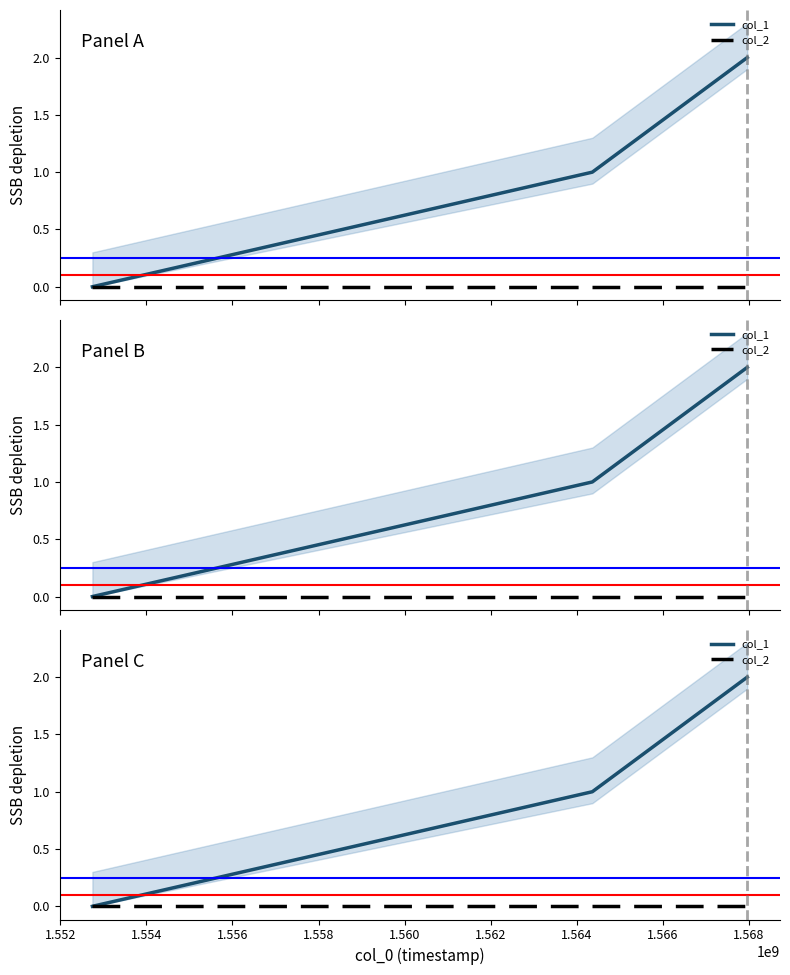

Reading left to right, extract all data points from this chart.

col_1: 0	1	2
col_2: 0	0	0